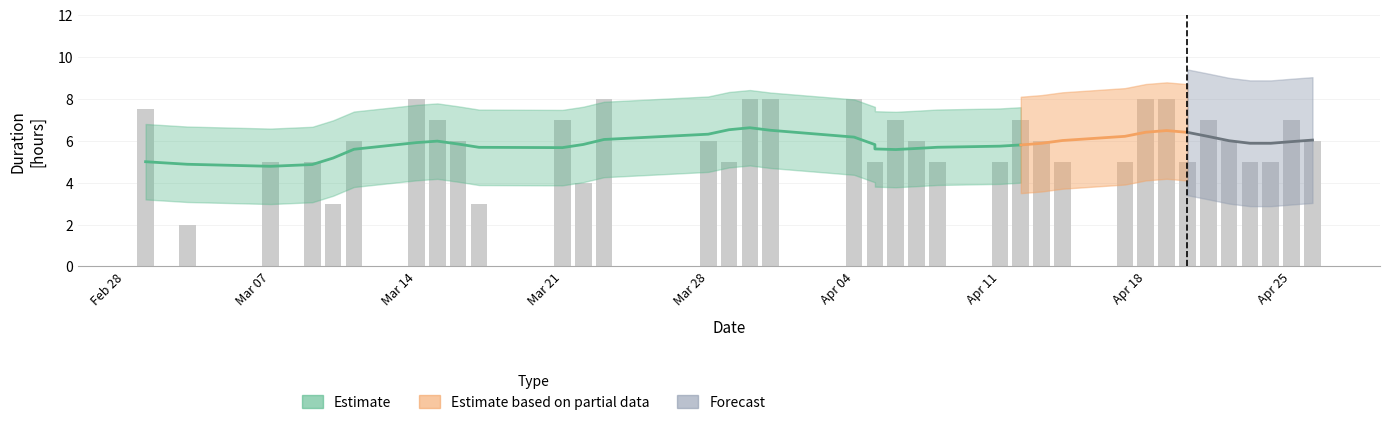

What is the greatest value displayed?

8.0